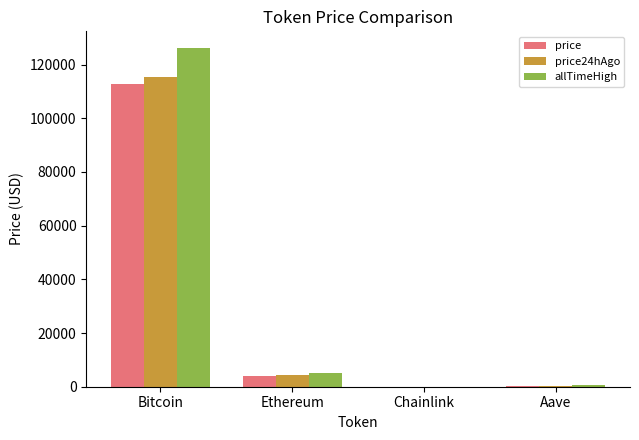

Are the bars grouped side by side (vs. stacked)?

Yes